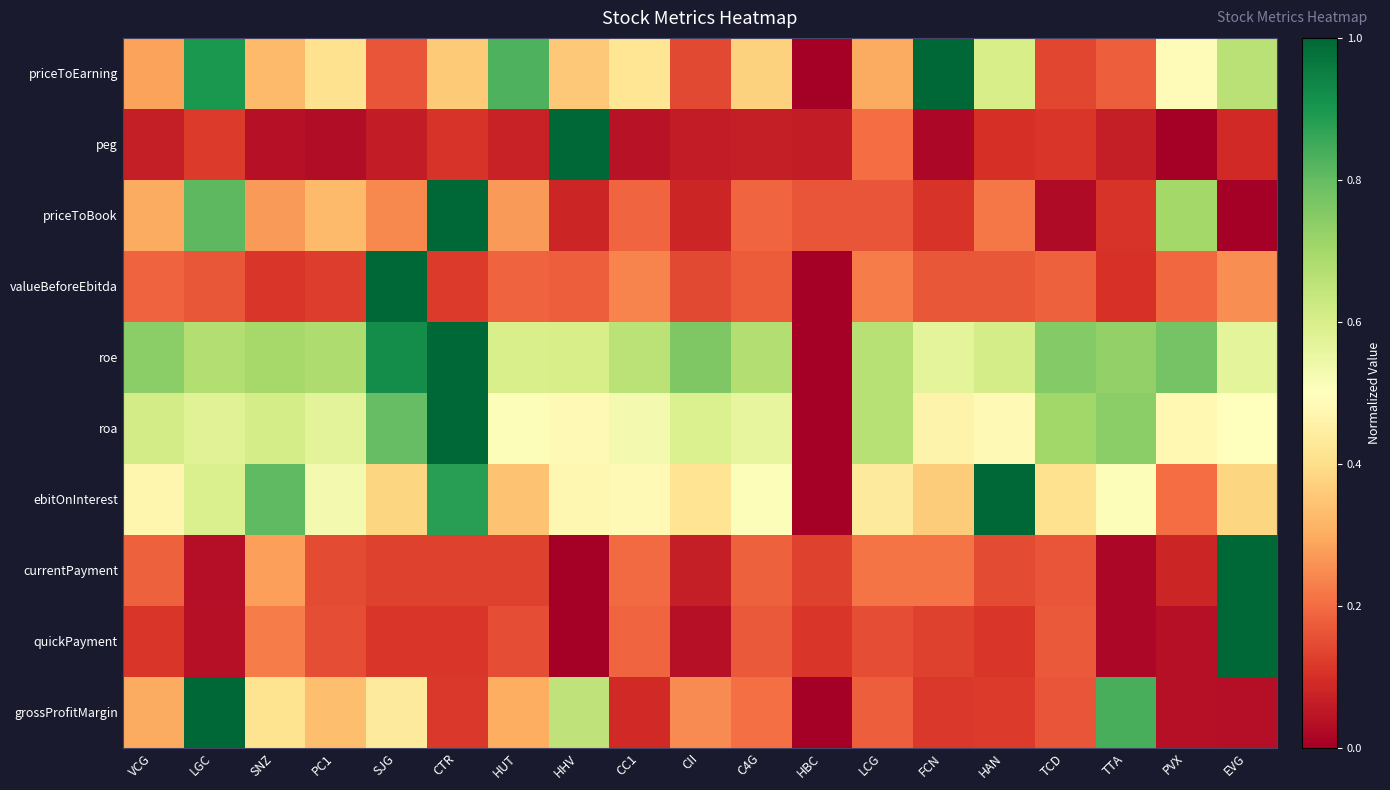

Rank the series at CII from highest to lowest value.

roe, roa, ebitOnInterest, grossProfitMargin, valueBeforeEbitda, priceToEarning, priceToBook, currentPayment, peg, quickPayment